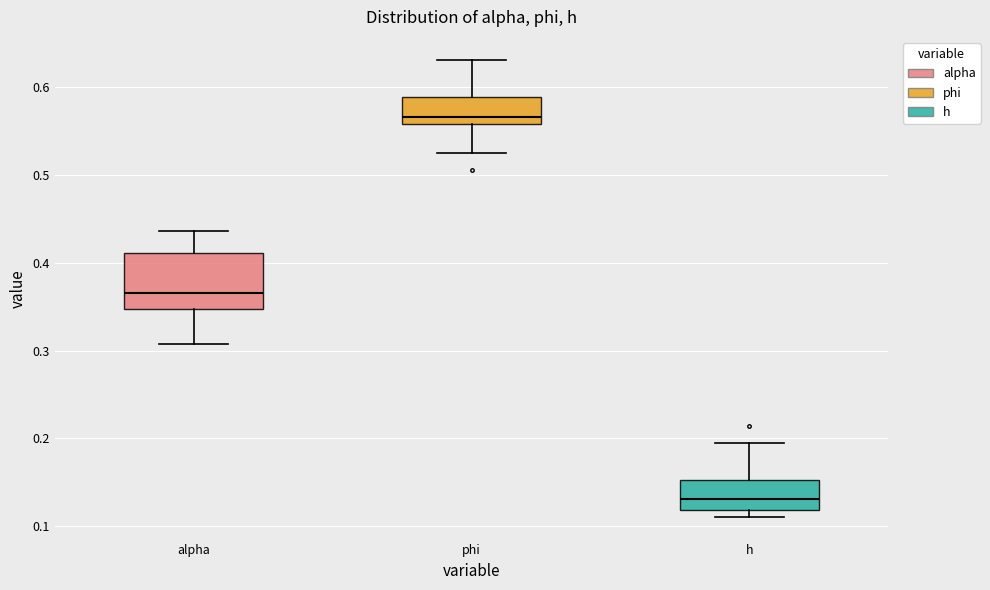

Comparing the boxes themselves (not the whiskers), which one is the tallest?

alpha